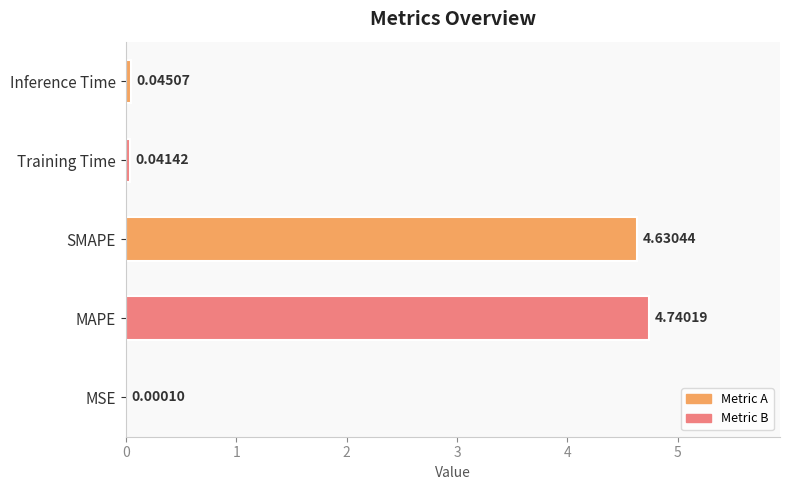

Which has a higher value, SMAPE or Inference Time?

SMAPE